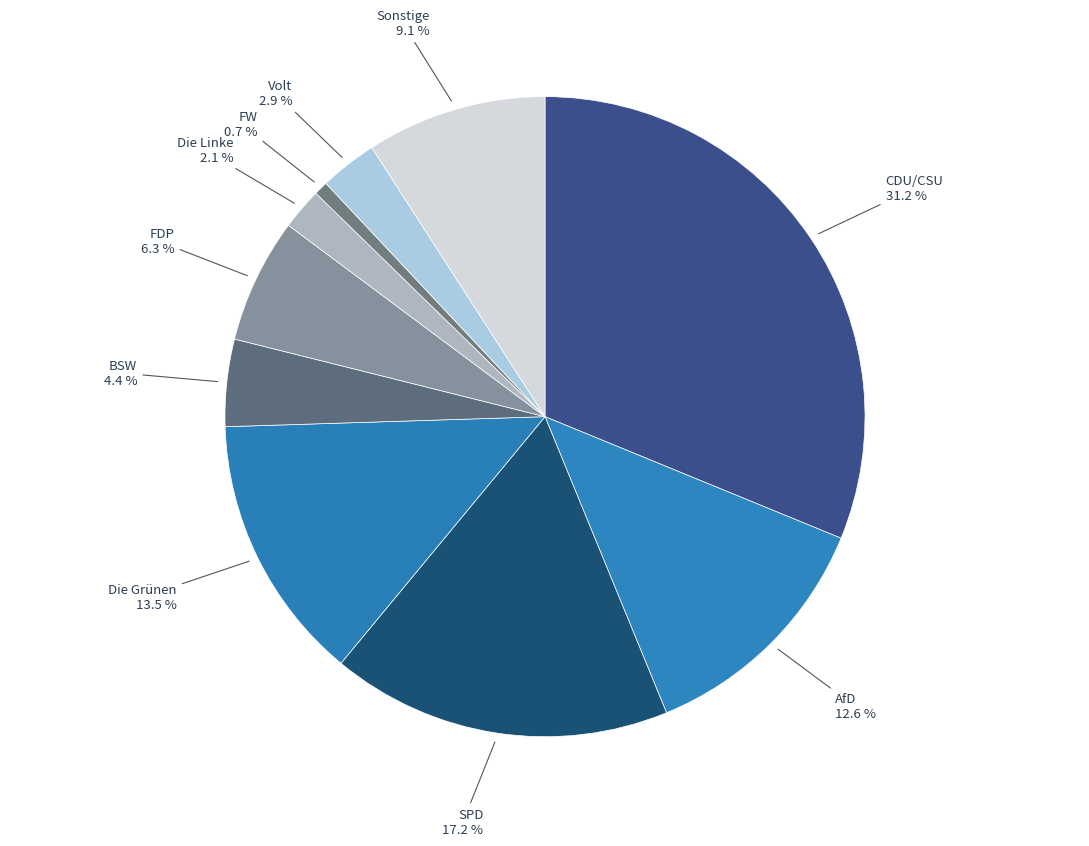

Rank the categories by value from highest to lowest.

CDU/CSU, SPD, Die Grünen, AfD, Sonstige, FDP, BSW, Volt, Die Linke, FW